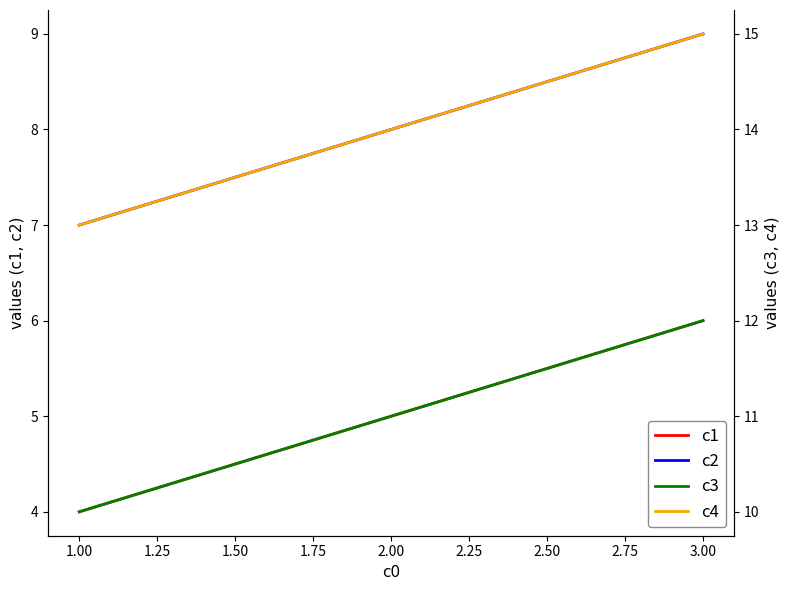

What are all the series names shown in the legend?

c1, c2, c3, c4